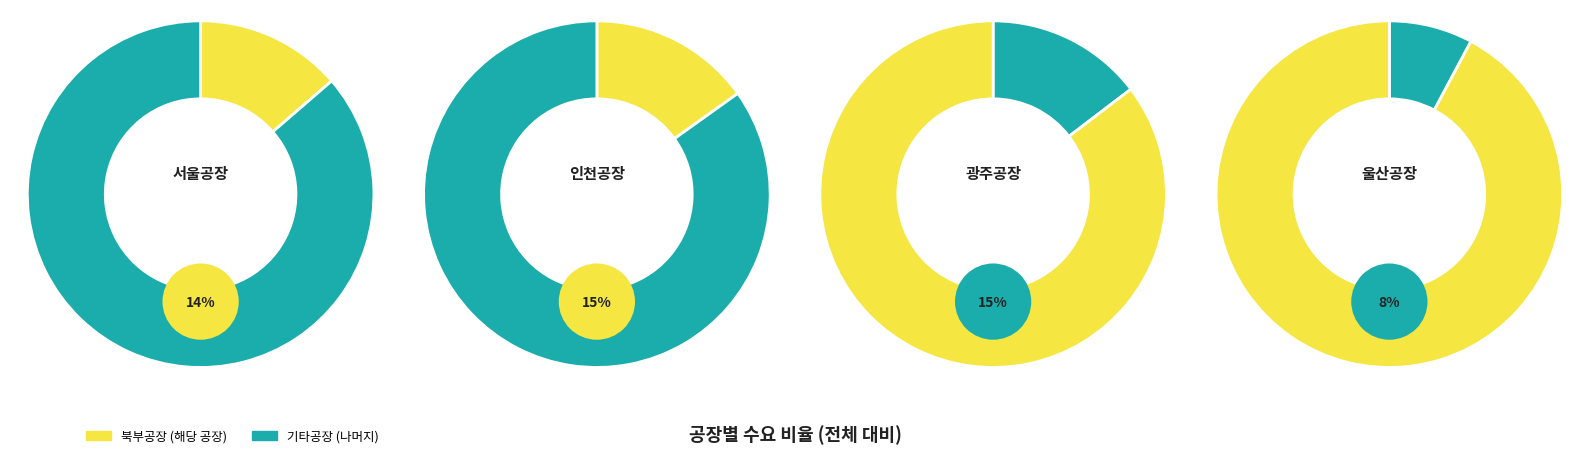

Which category has the smallest portion of the pie?

울산공장